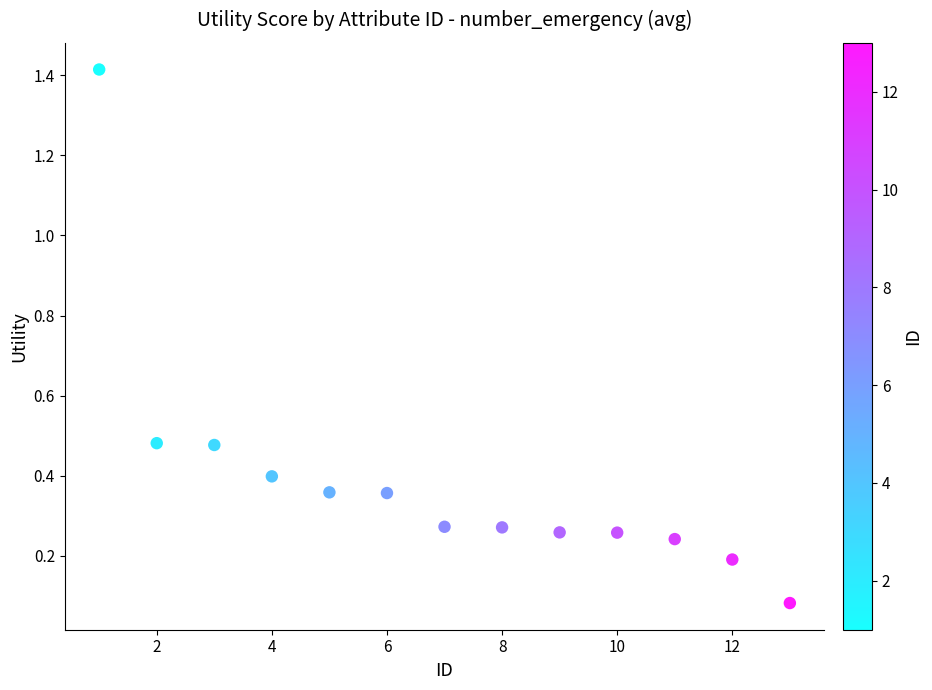

What is the range of X values (max minus min)?

12.0